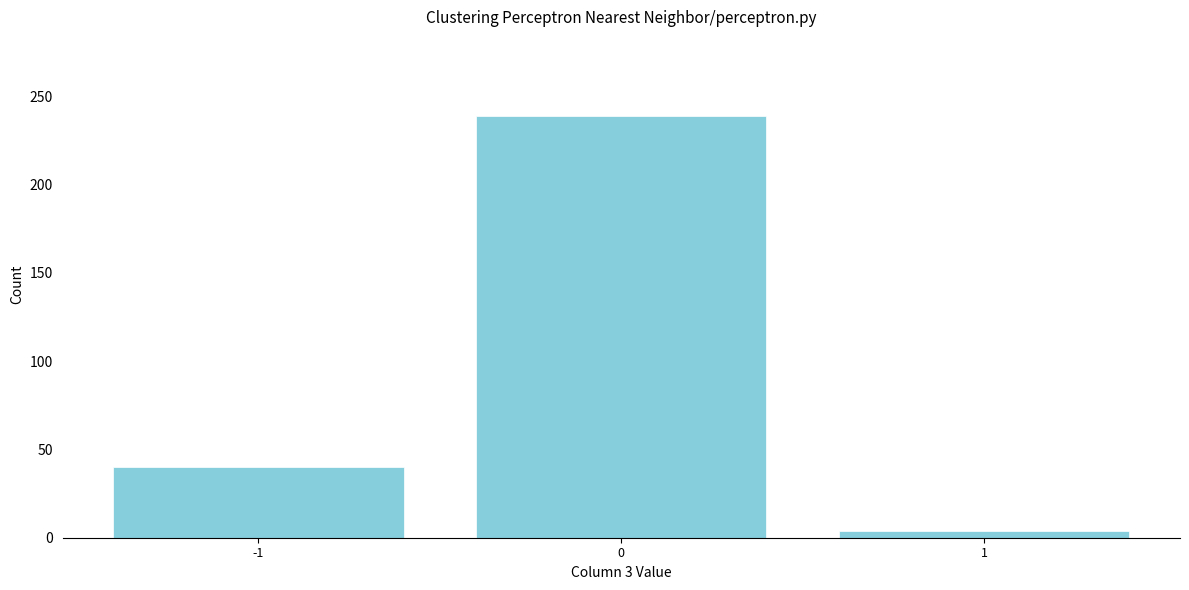

Reading left to right, list all the values displayed in this chart.

40	239	4